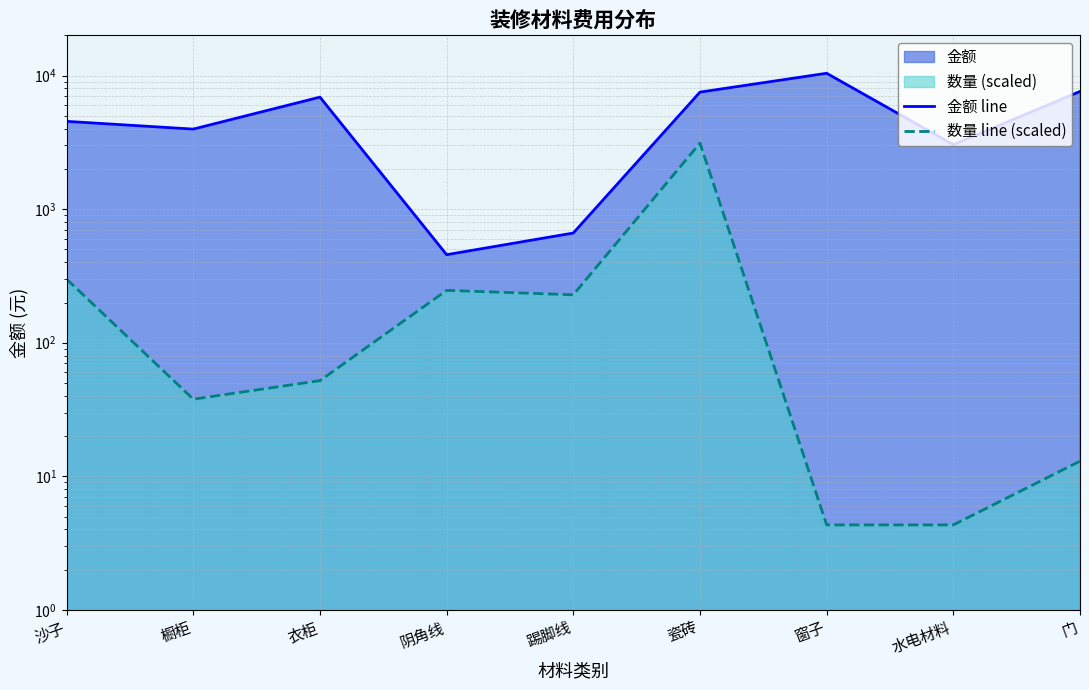

What is the label of the 5th point from the right?

踢脚线